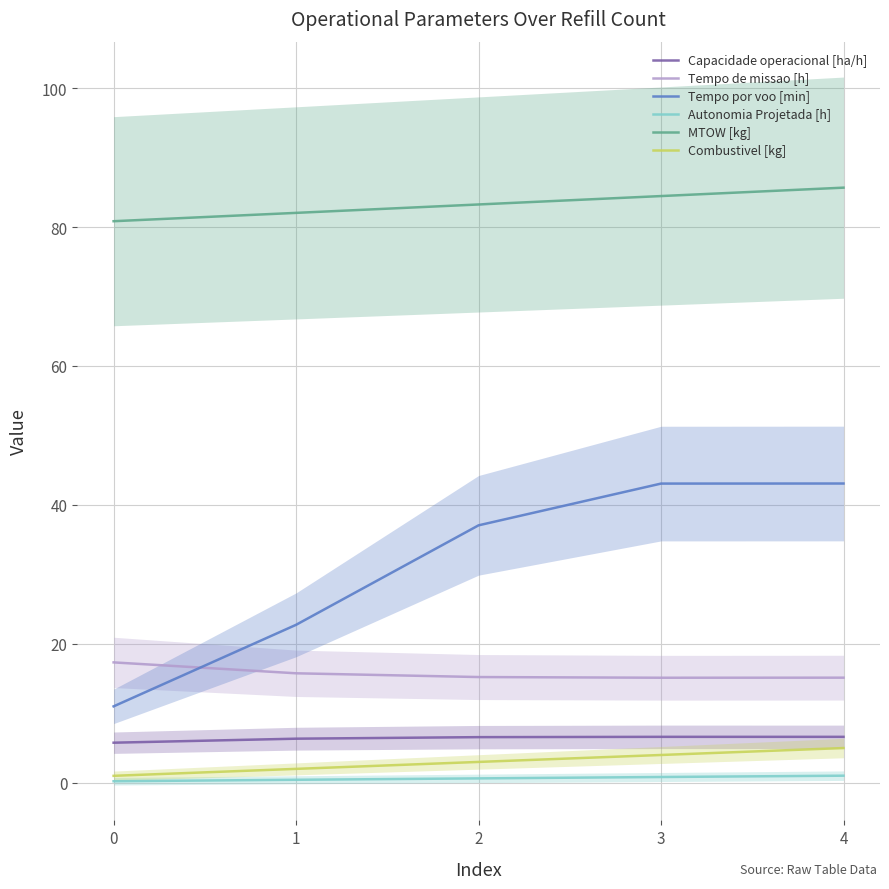

The MTOW [kg] series shows 109.7 at 1. True or false?

False